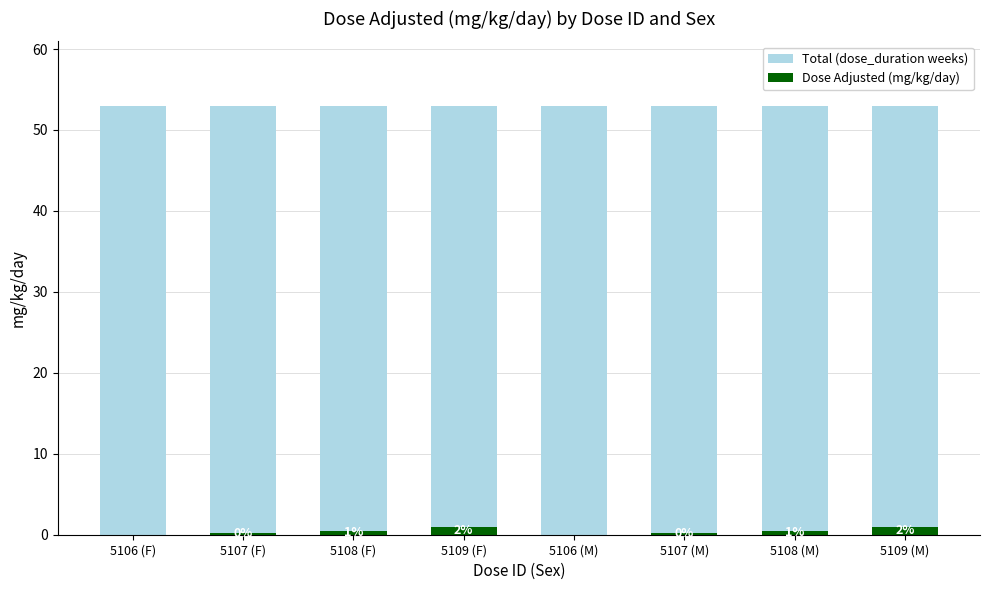

What is the greatest value displayed?

53.0